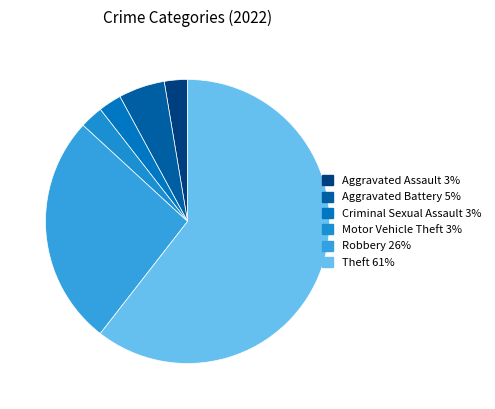

How many segments does this pie chart have?

6